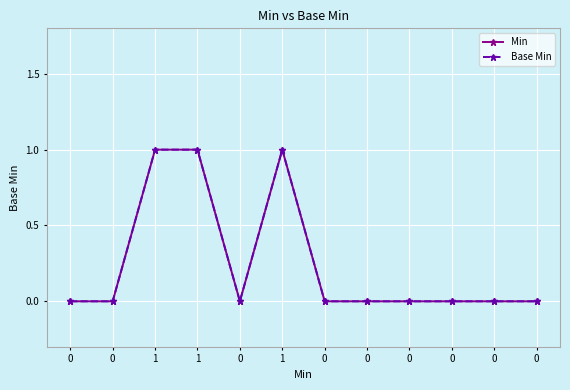

How many values in the Min series exceed 0?

3